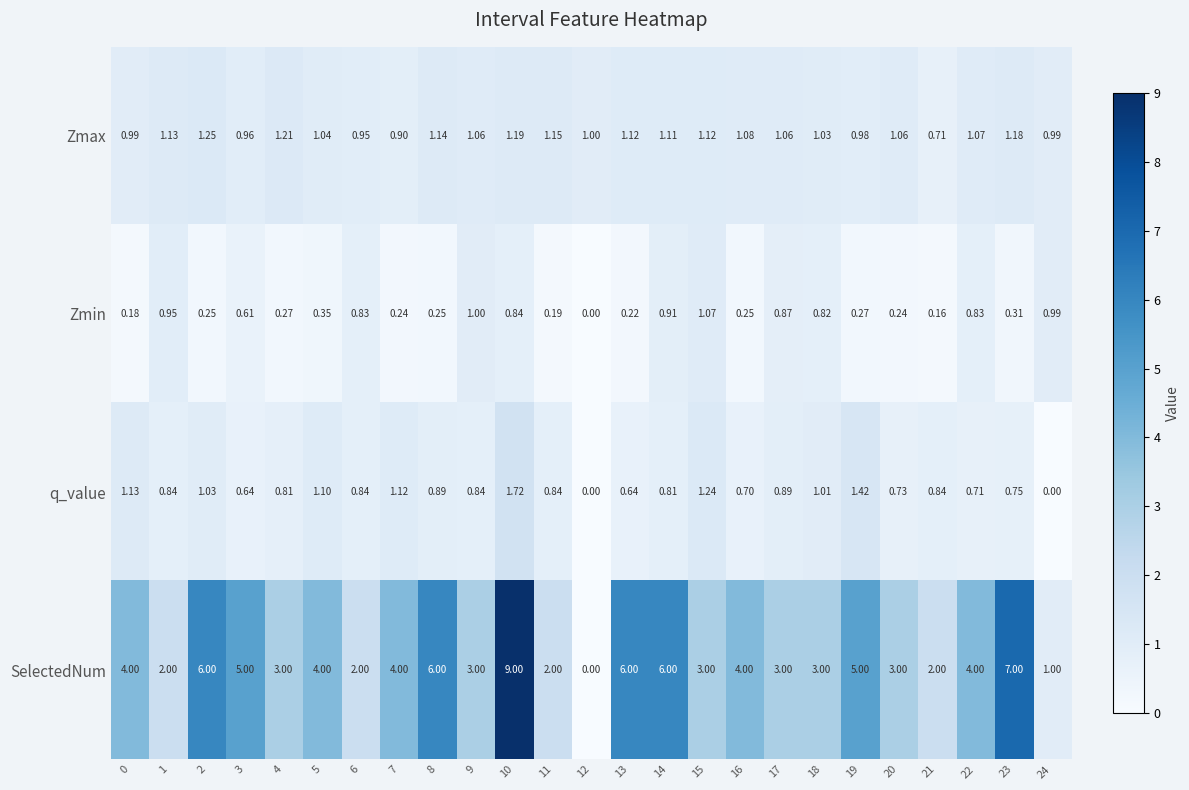

How many values in the SelectedNum series are below 4?

12